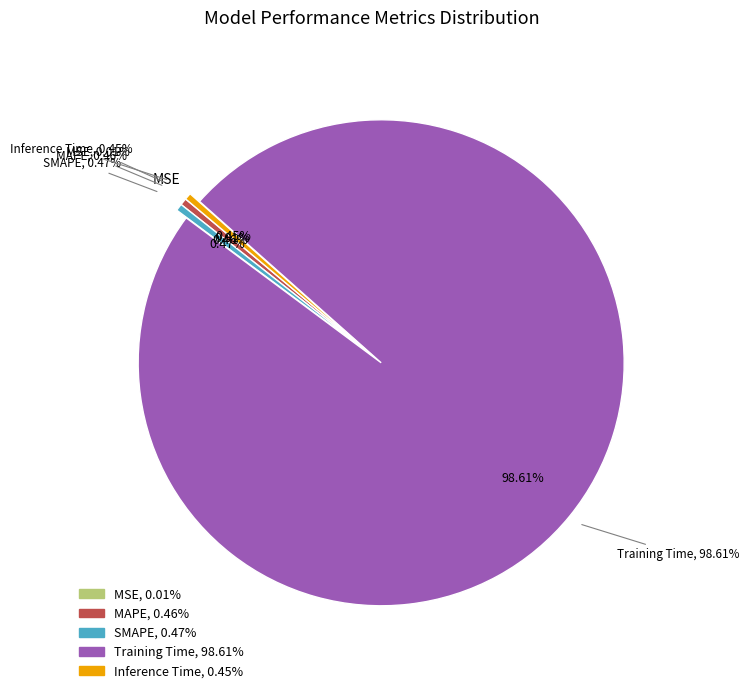

How many slices are in this pie chart?

5